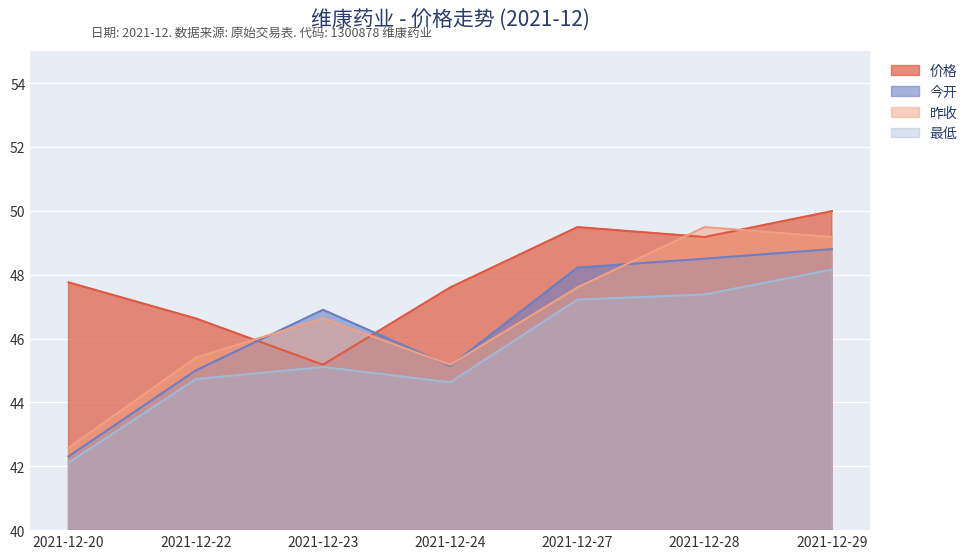

At which category is the sum across all series the highest?

2021-12-29